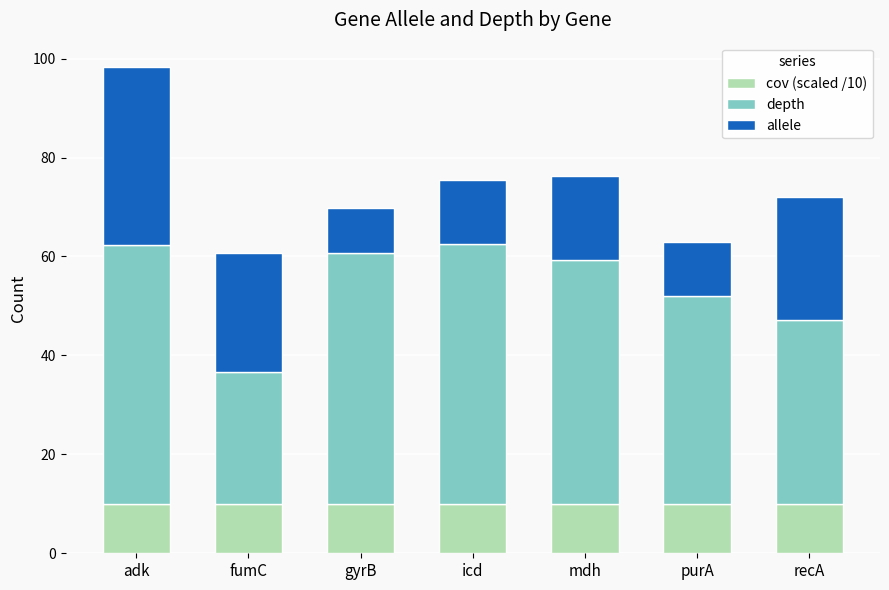

Reading left to right, what are the values for cov (scaled /10)?

10.0	10.0	10.0	10.0	10.0	10.0	10.0